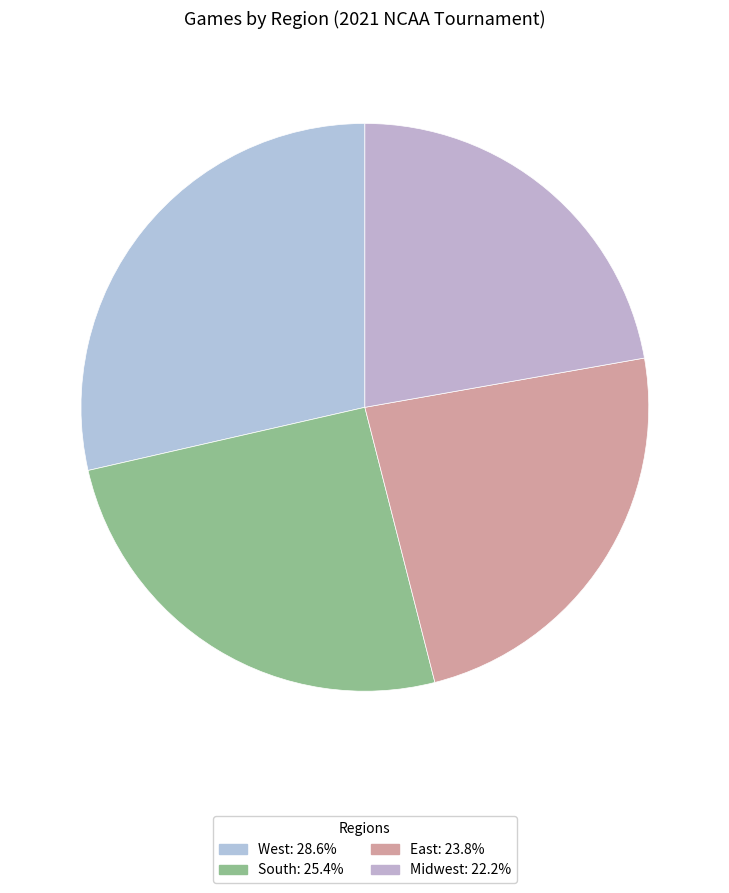

Is it true that South is 25% of the pie?

True